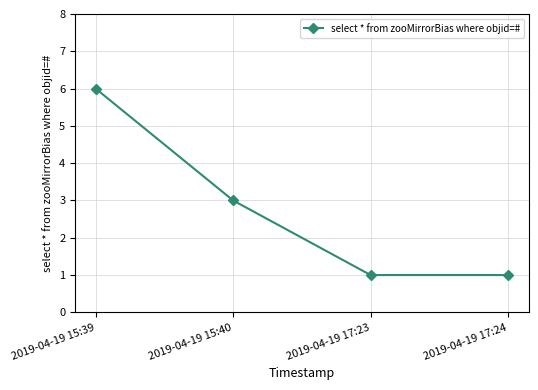

Reading right to left, what are all the values shown in this chart?

2019-04-19 17:24=1	2019-04-19 17:23=1	2019-04-19 15:40=3	2019-04-19 15:39=6